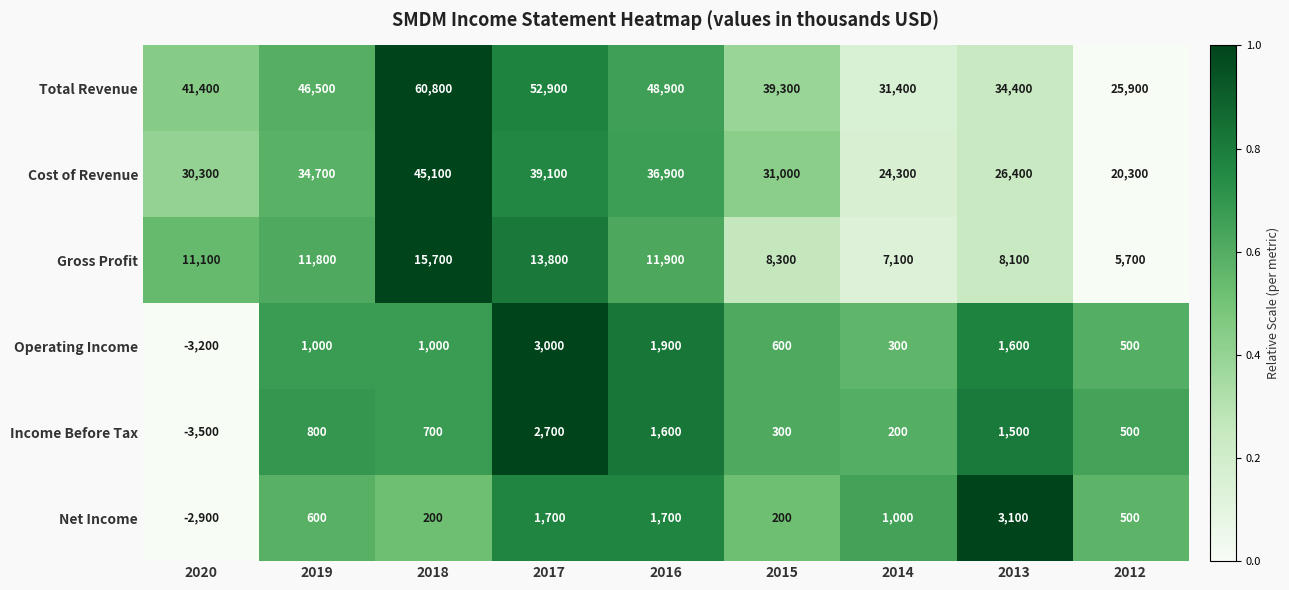

The value of Gross Profit at 2017 is 8098. True or false?

False